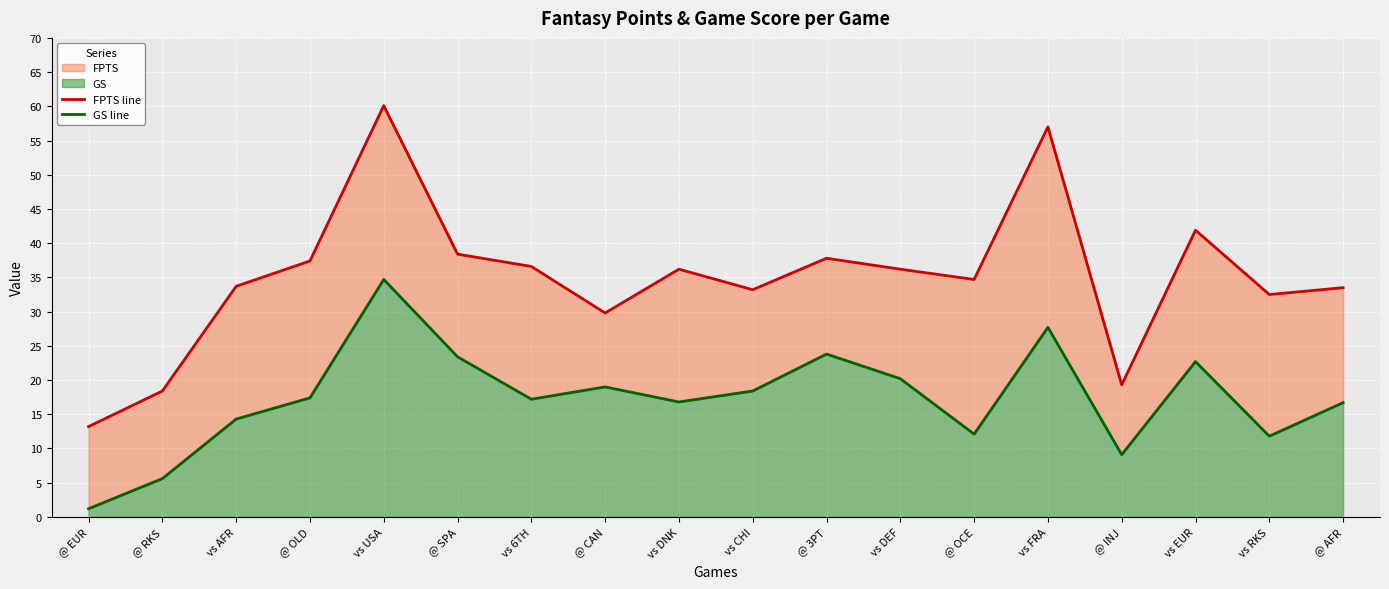

At how many categories does at least one series exceed 45?

2